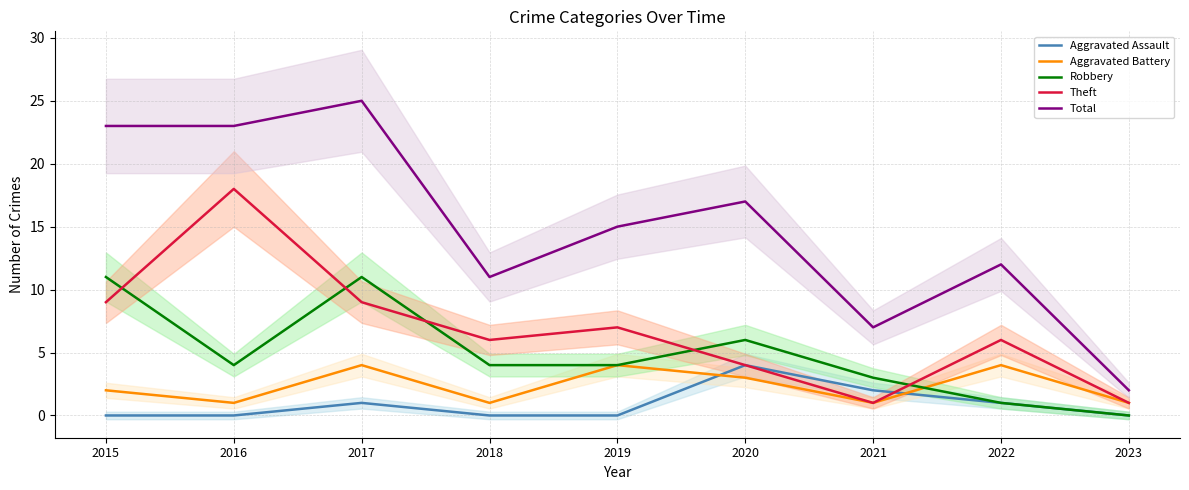

Reading left to right, transcribe all the data shown in this chart.

Aggravated Assault: 2015=0	2016=0	2017=1	2018=0	2019=0	2020=4	2021=2	2022=1	2023=0
Aggravated Battery: 2015=2	2016=1	2017=4	2018=1	2019=4	2020=3	2021=1	2022=4	2023=1
Robbery: 2015=11	2016=4	2017=11	2018=4	2019=4	2020=6	2021=3	2022=1	2023=0
Theft: 2015=9	2016=18	2017=9	2018=6	2019=7	2020=4	2021=1	2022=6	2023=1
Total: 2015=23	2016=23	2017=25	2018=11	2019=15	2020=17	2021=7	2022=12	2023=2